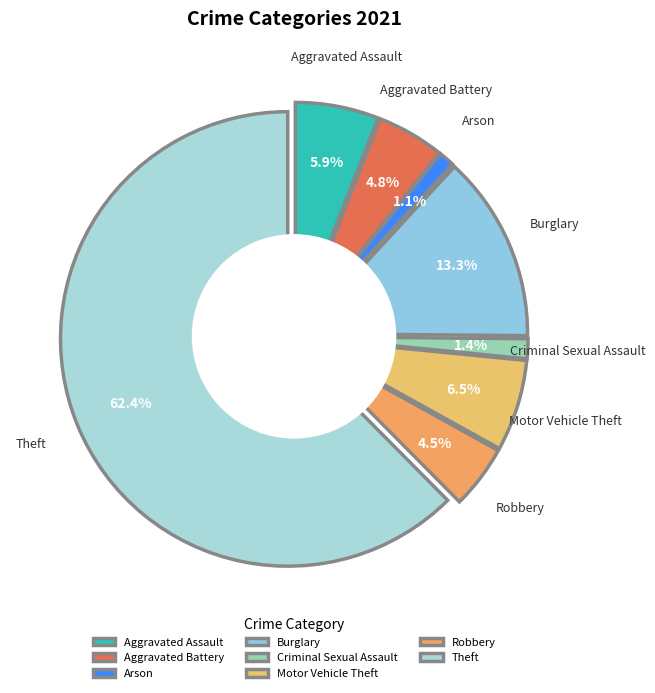

Is the sum of Criminal Sexual Assault and Burglary greater than half?

No